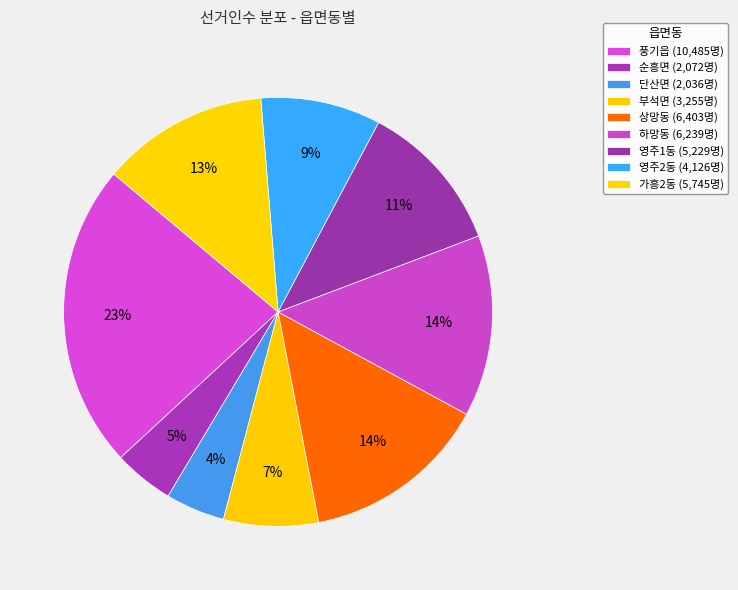

Count the number of slices in the pie.

9